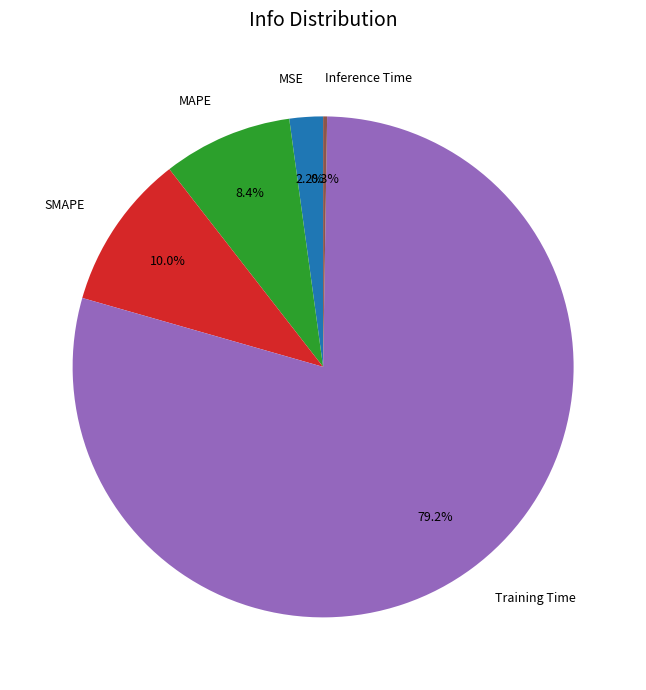

What is the largest slice in the pie chart?

Training Time